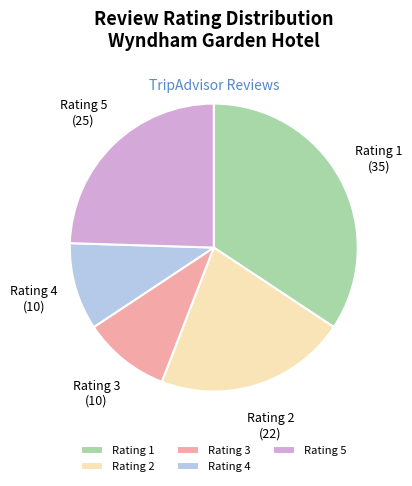

What is the largest slice in the pie chart?

Rating 1